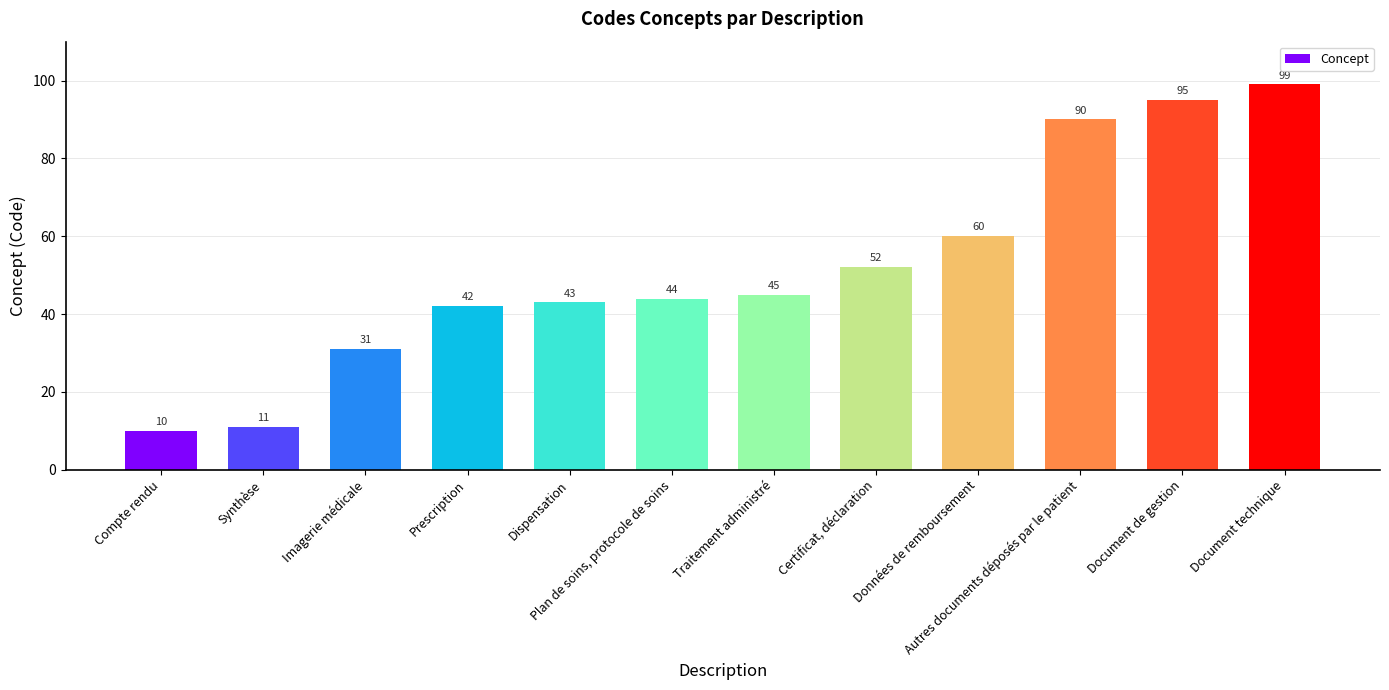

Does the chart contain stacked bars?

No